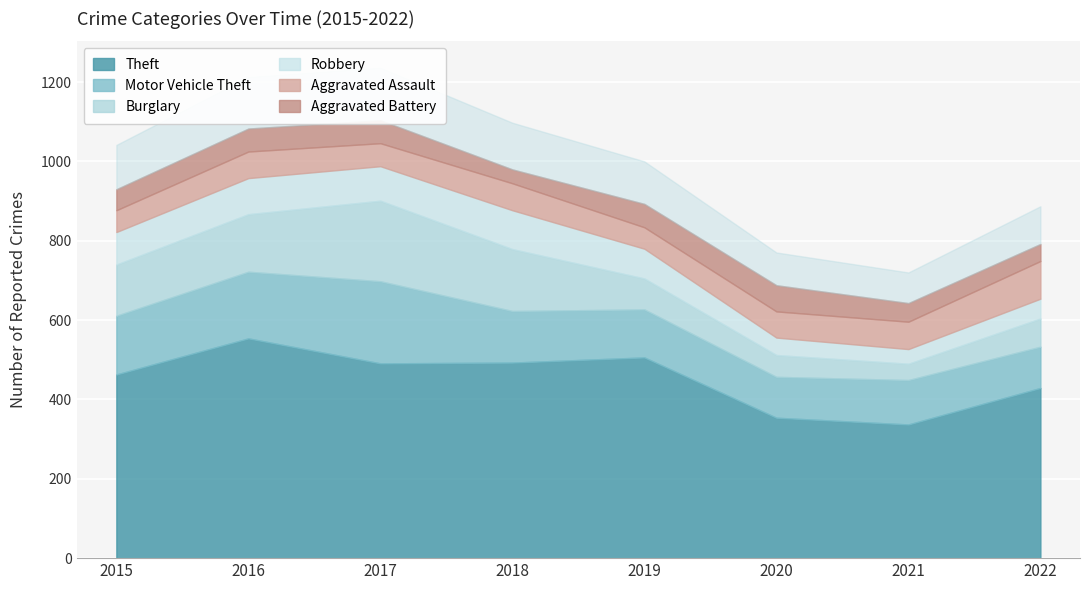

Which series has the largest total across all categories?

Theft